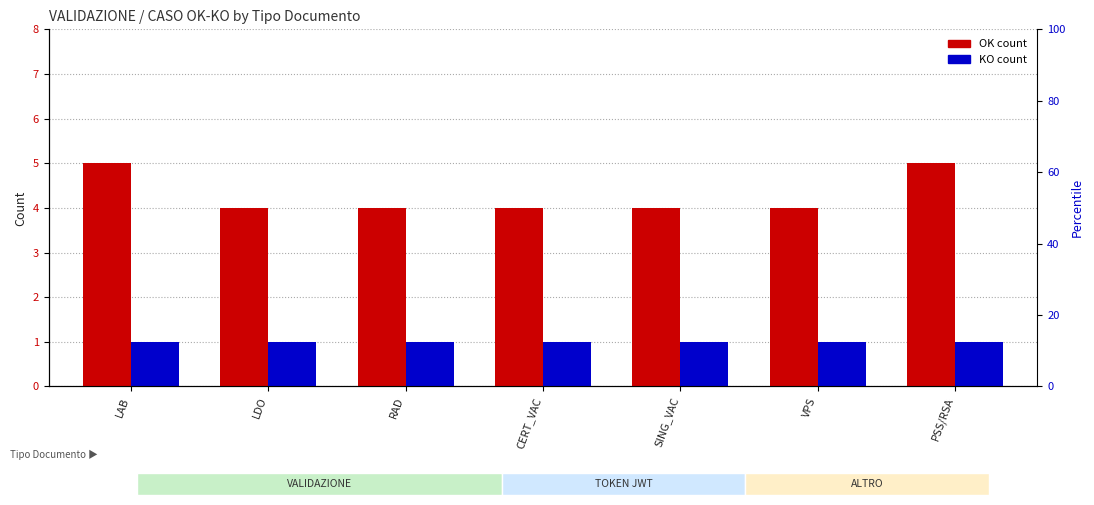

Between LDO and RAD, which series saw the biggest shift?

OK